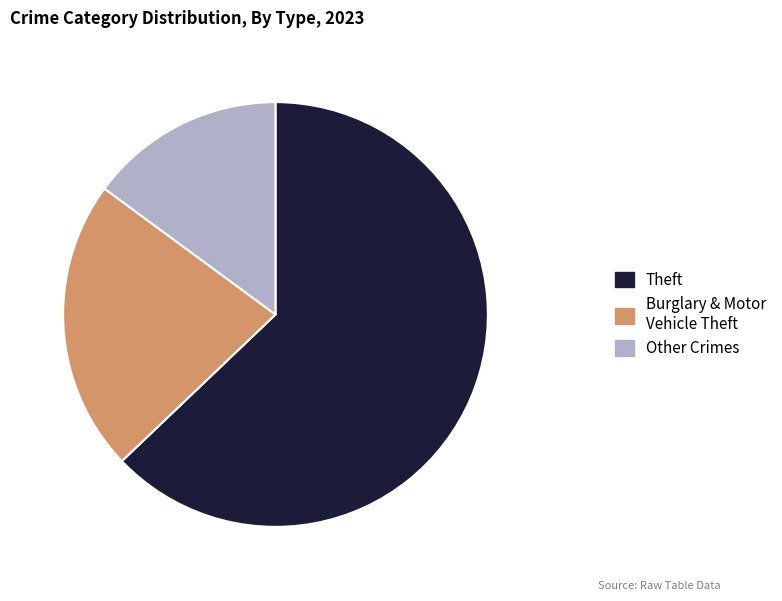

Is there any slice that represents more than half of the pie?

Yes